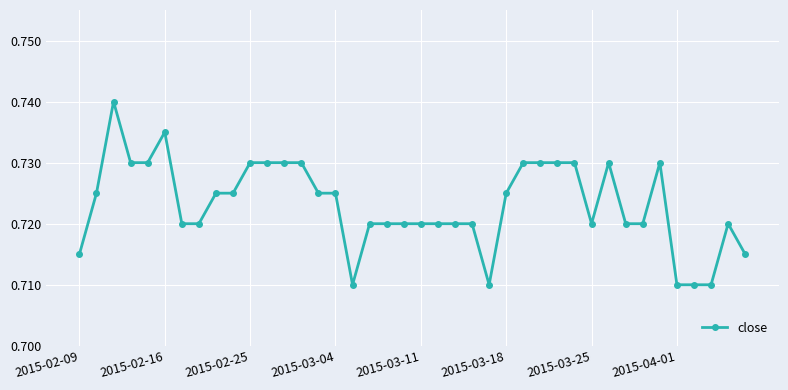

How many values are between 0 and 1?

40